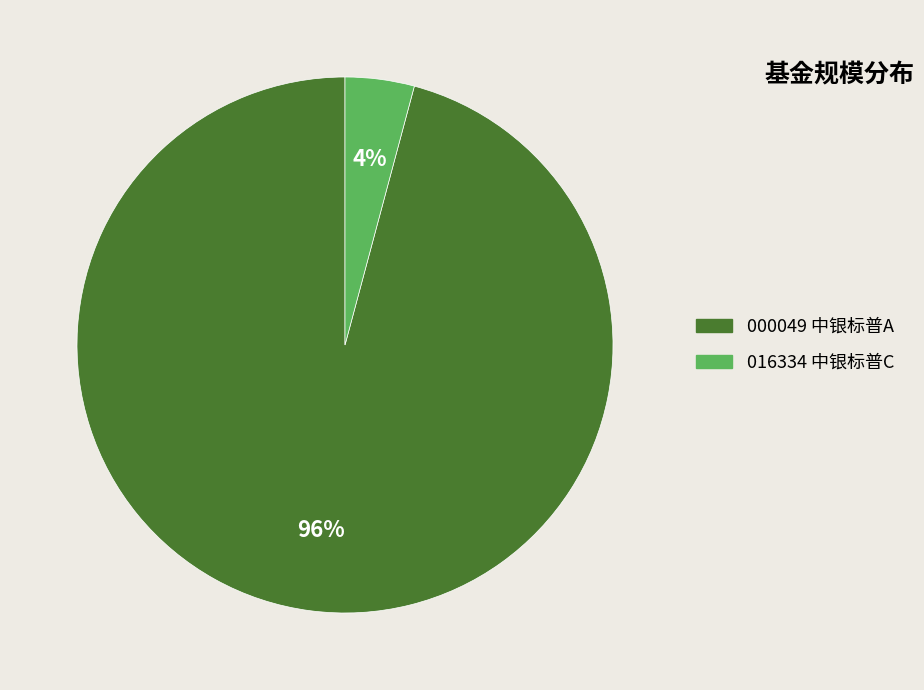

To the nearest percent, what is the average slice percentage?

50%